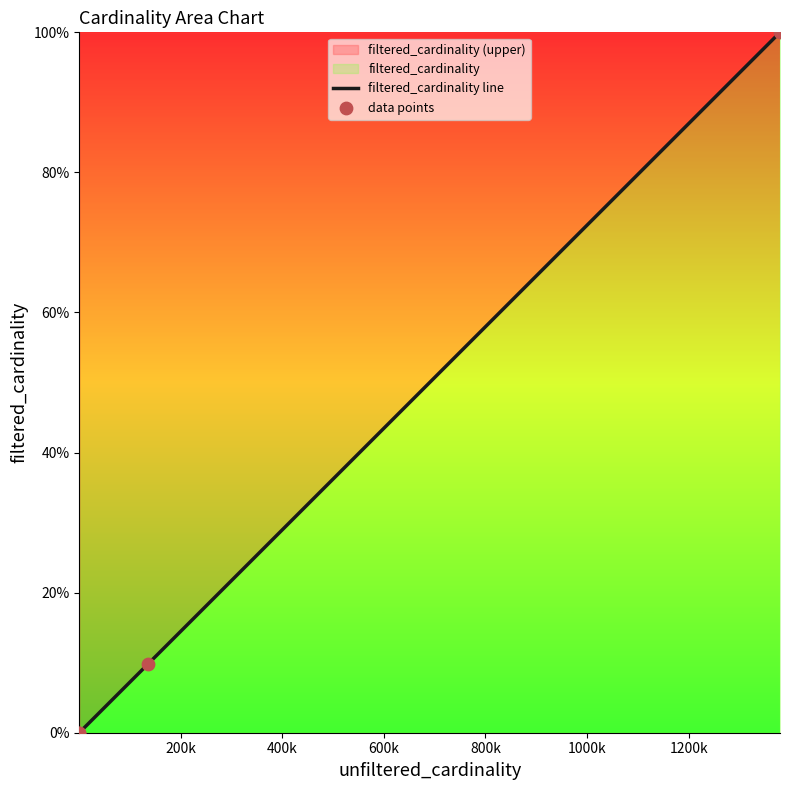

Which series reaches the minimum Y coordinate?

filtered_cardinality line